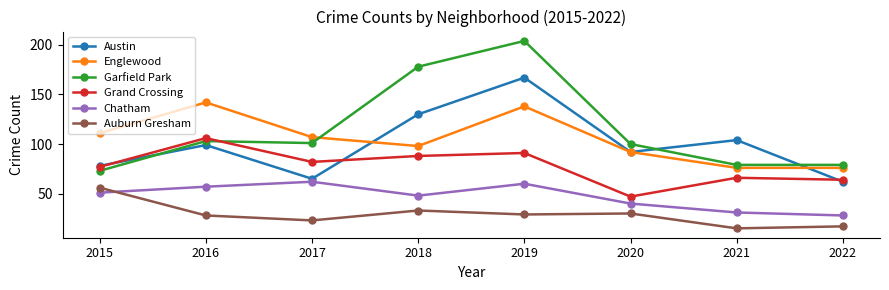

Is it true that Englewood equals 38 at 2022?

False